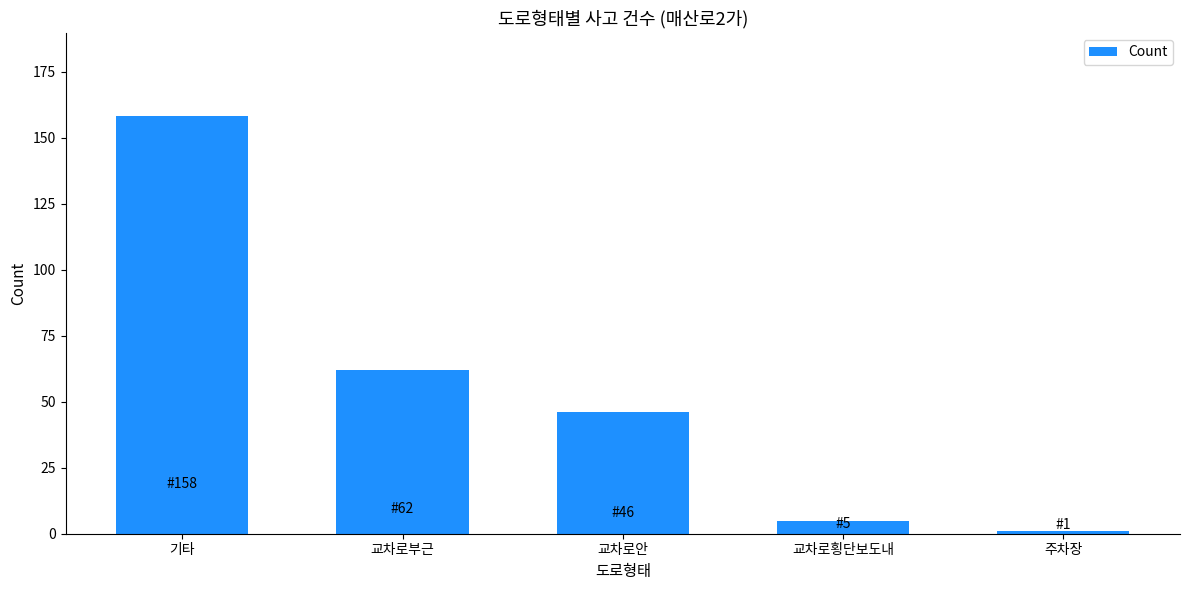

What is the difference between the values at 기타 and 교차로안?

112